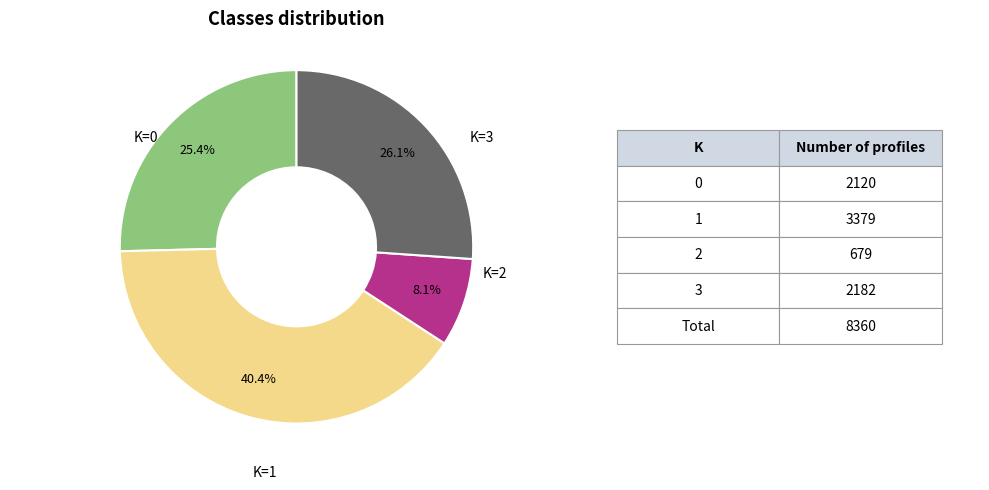

Combined, what portion of the pie is K=0 and K=1?

65.8%